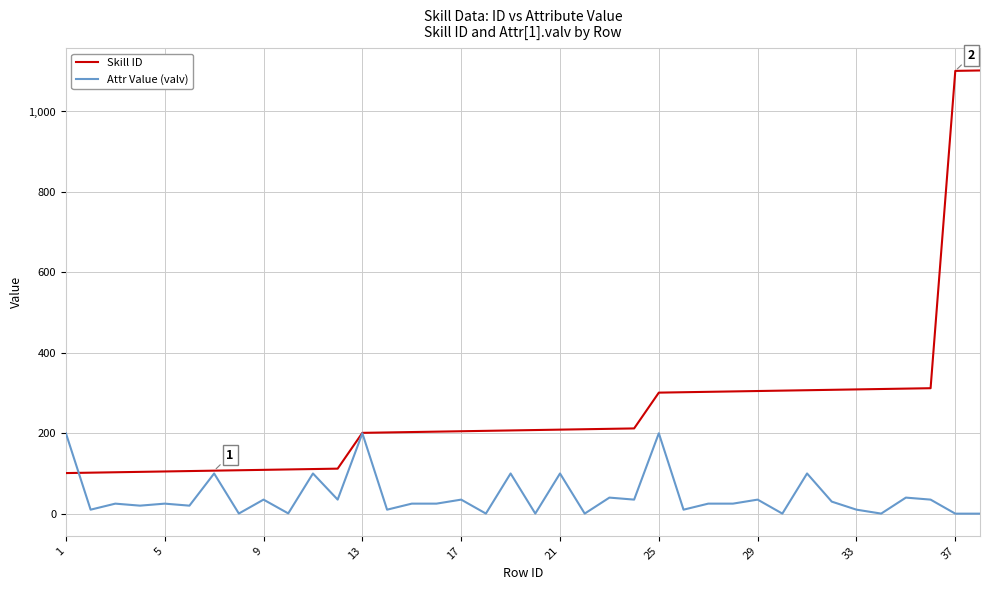

Which series has the widest spread of values?

Skill ID